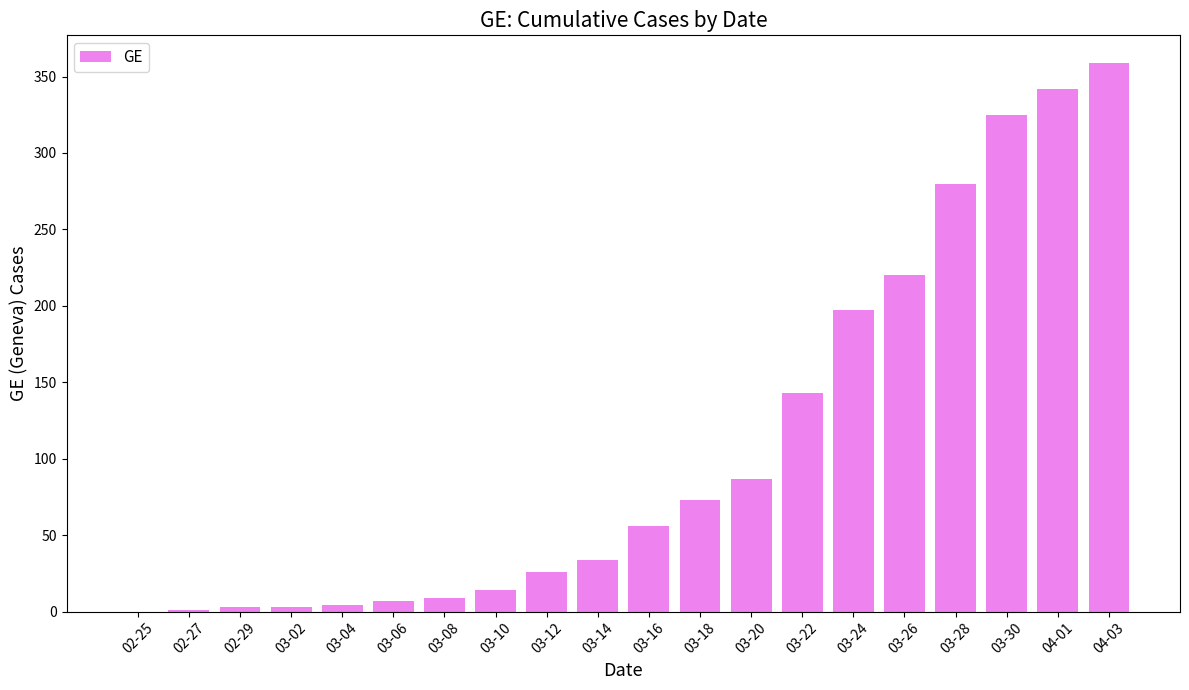

Is it true that the value at 03-26 is 220?

True